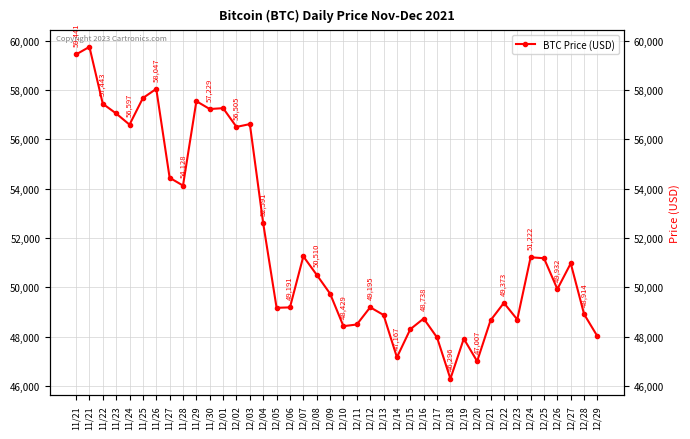

Rank the categories by value from highest to lowest.

11/21, 11/21, 11/26, 11/25, 11/29, 11/22, 12/01, 11/30, 11/23, 12/03, 11/24, 12/02, 11/27, 11/28, 12/04, 12/07, 12/24, 12/25, 12/27, 12/08, 12/26, 12/09, 12/22, 12/12, 12/06, 12/05, 12/28, 12/13, 12/16, 12/23, 12/21, 12/11, 12/10, 12/15, 12/29, 12/17, 12/19, 12/14, 12/20, 12/18